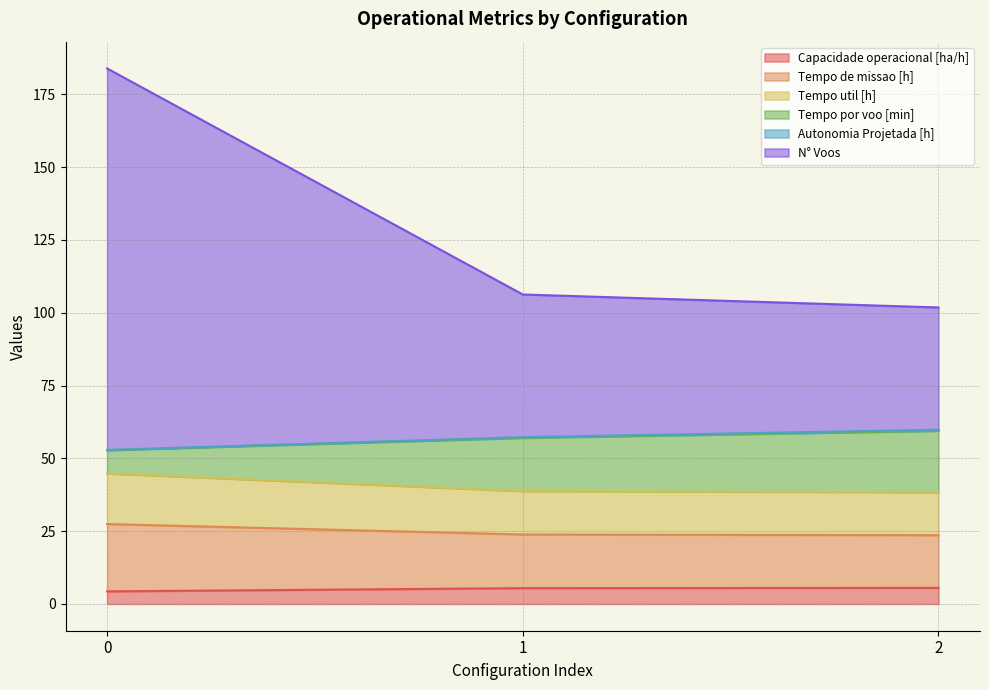

What is the highest value of the Capacidade operacional [ha/h] series?

5.5